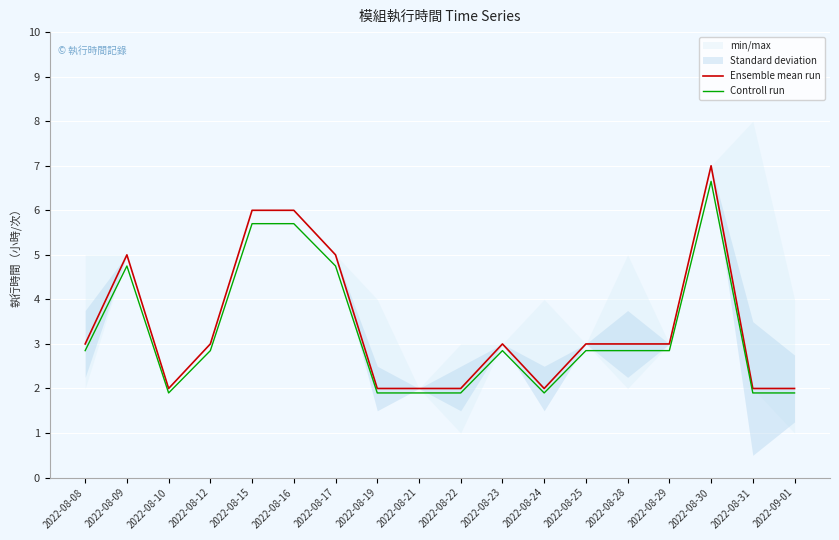

What is the approximate value of Controll run at 2022-08-08?

2.8